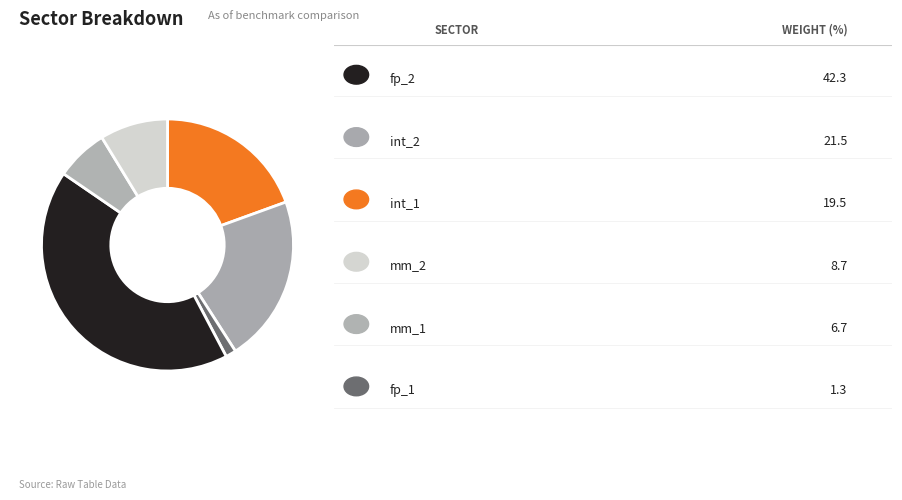

Count the number of slices in the pie.

6